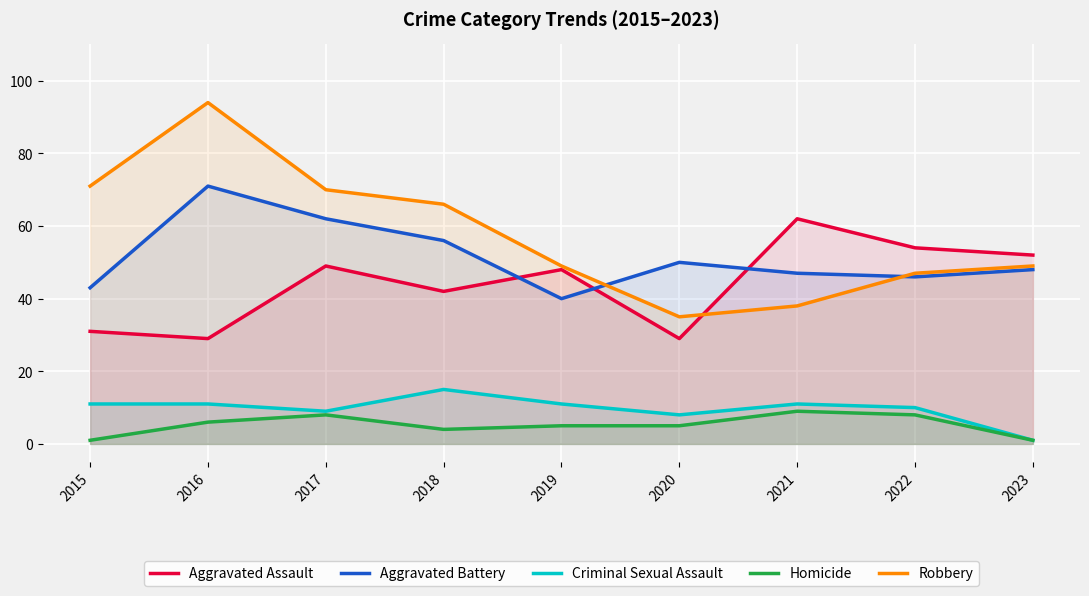

What is the average value of the Criminal Sexual Assault series?

10